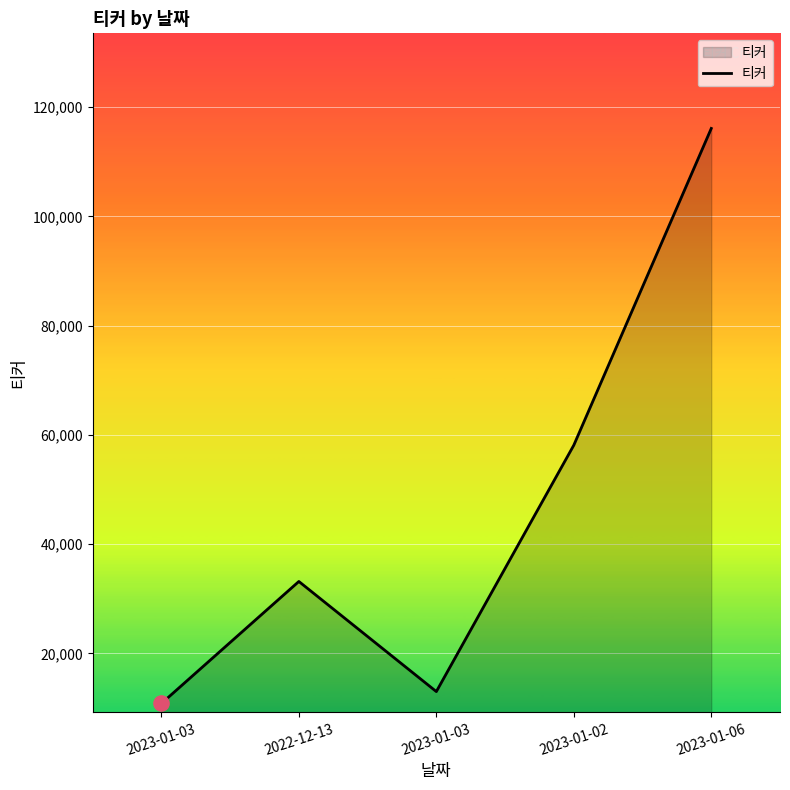

Approximately how many times larger is the value at 2023-01-03 compared to 2023-01-06?

0.1